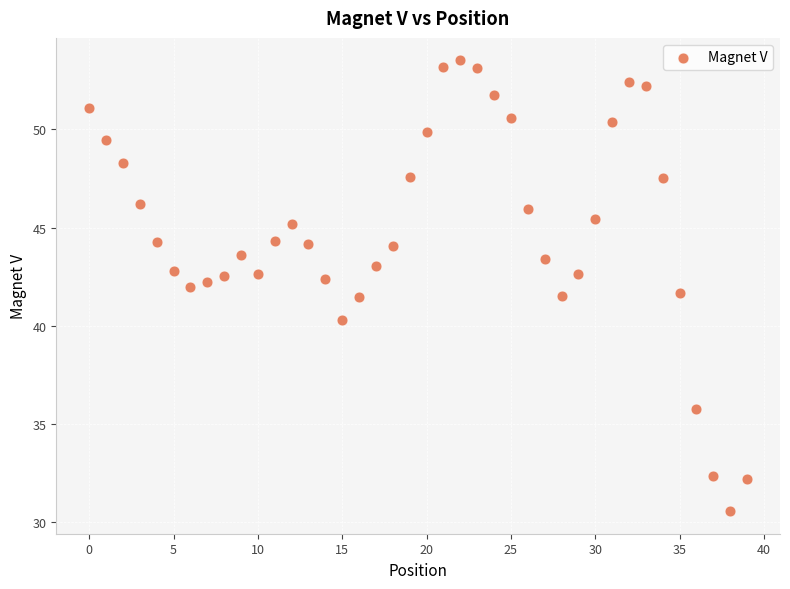

What is the range of Y values (max minus min)?

22.9